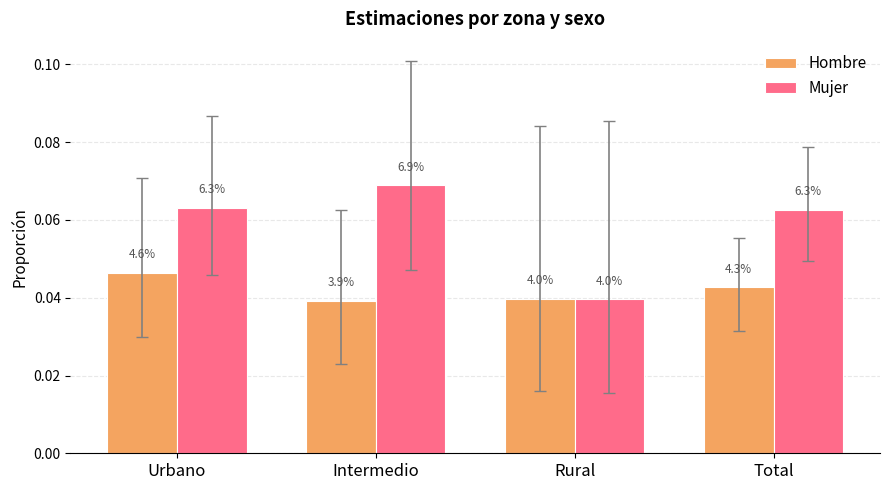

Which category has the lowest value across all series?

Intermedio